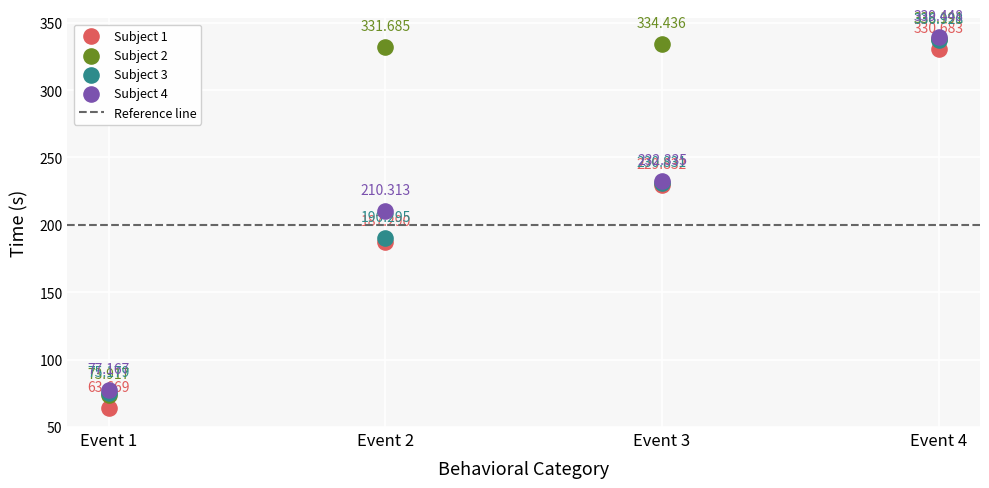

Which series contains the lowest Y value?

Subject 1